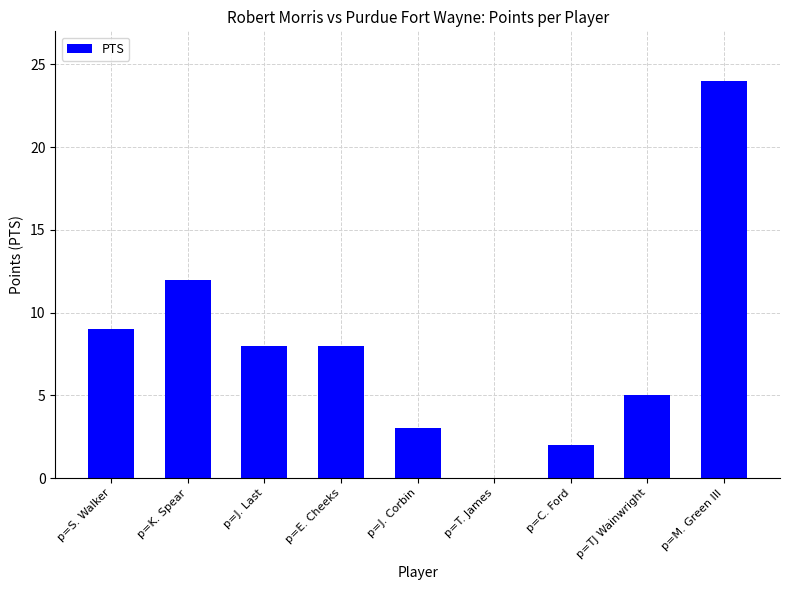

How many distinct data groups are displayed?

1